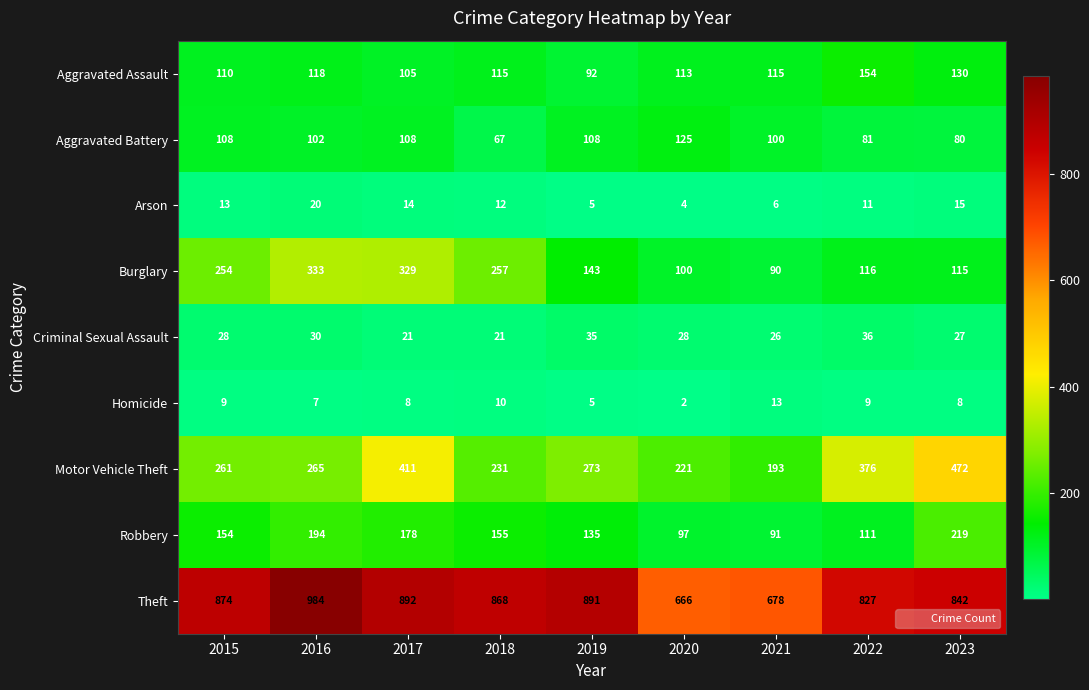

What is the greatest value displayed?

984